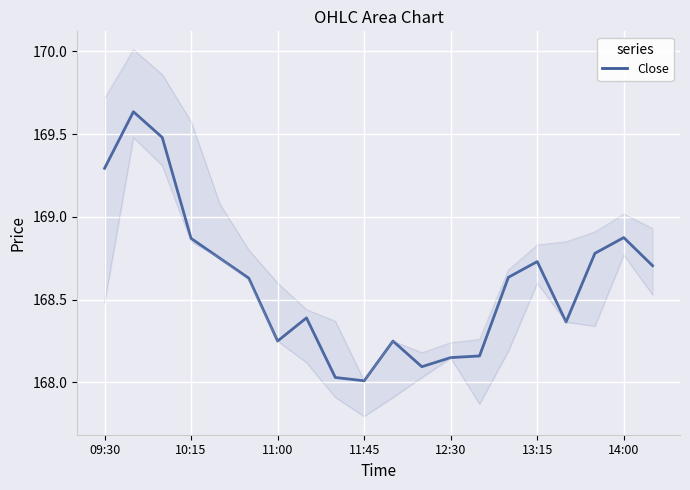

How many lines are shown in the chart?

1